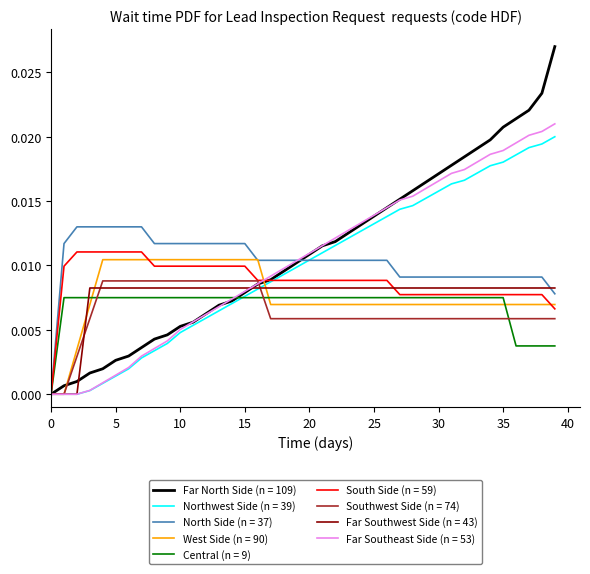

Which series has the widest spread of values?

Far North Side (n = 109)